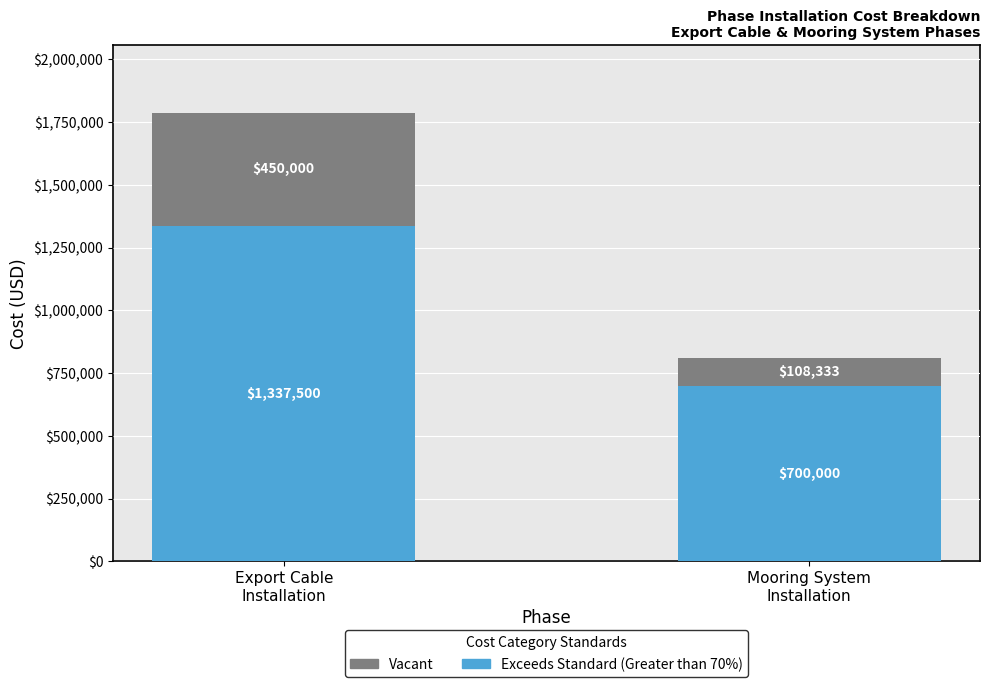

Reading left to right, what are the values for Exceeds Standard (Greater than 70%)?

1337500.0	700000.0